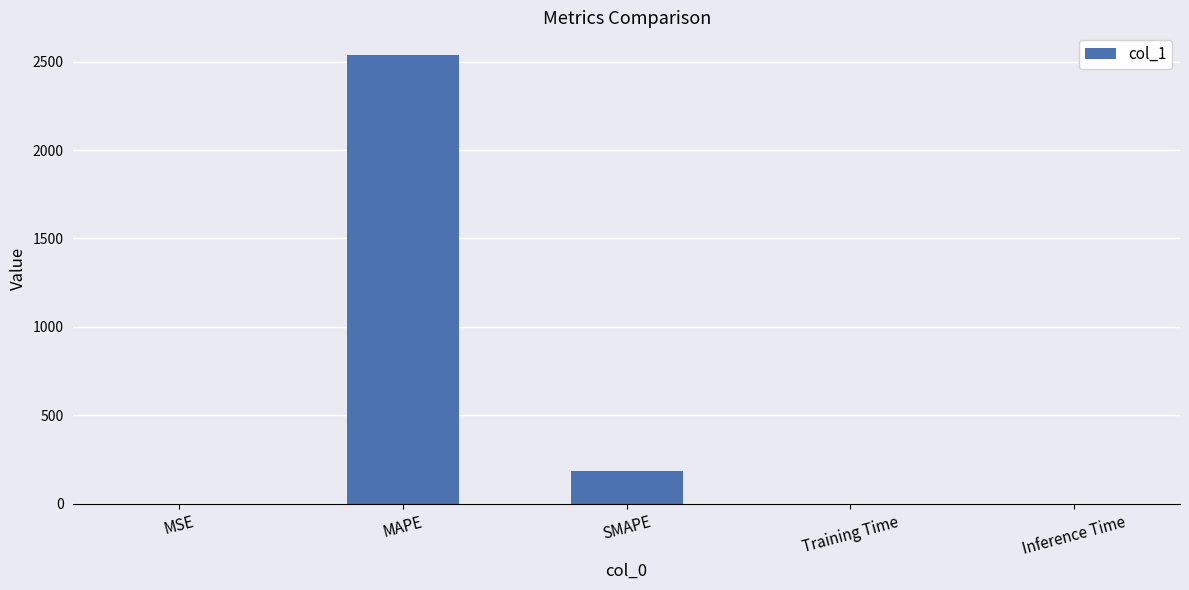

At which category does the chart reach its peak across all series?

MAPE